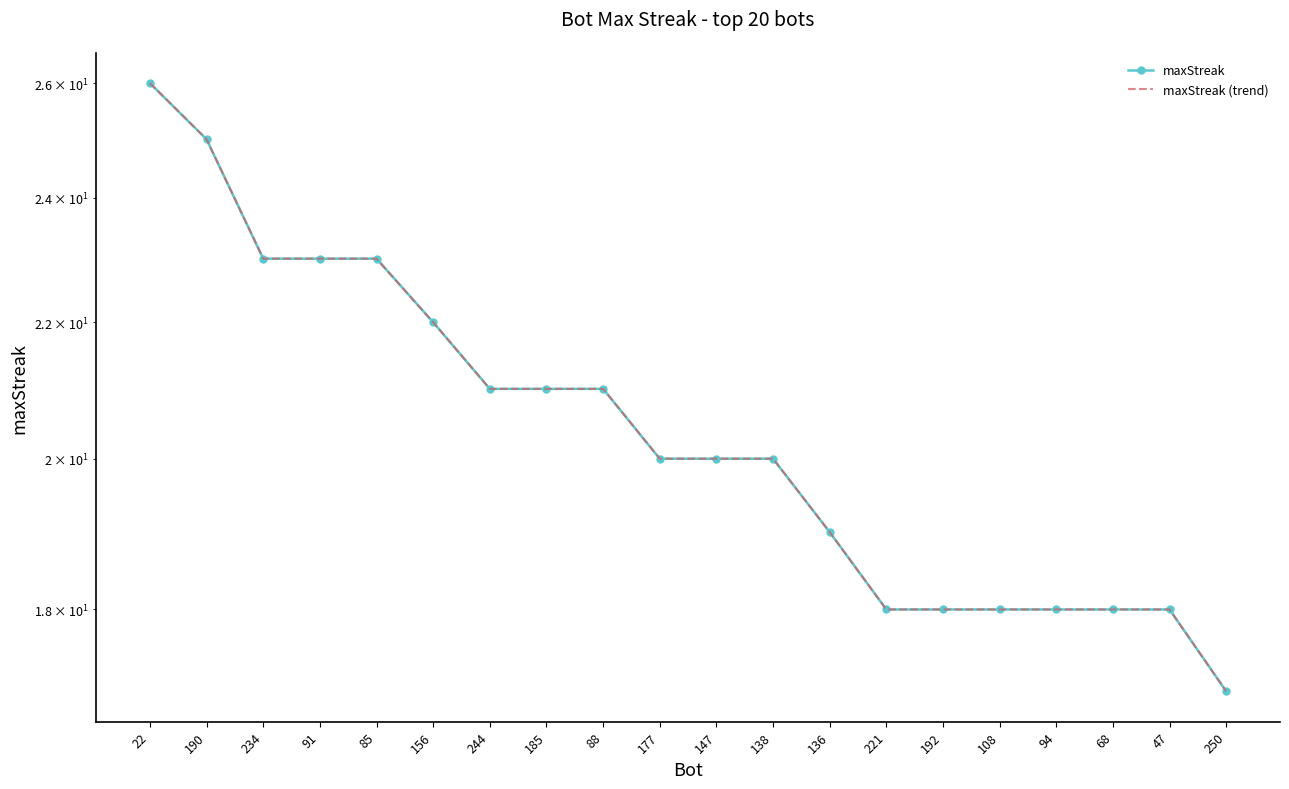

What is the maximum value for maxStreak (trend)?

26